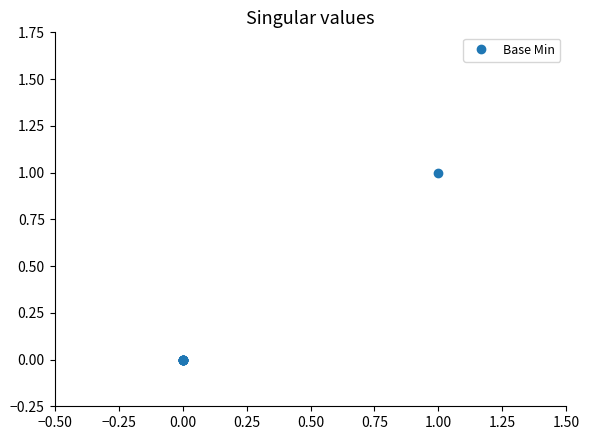

Does the chart have visible grid lines?

No